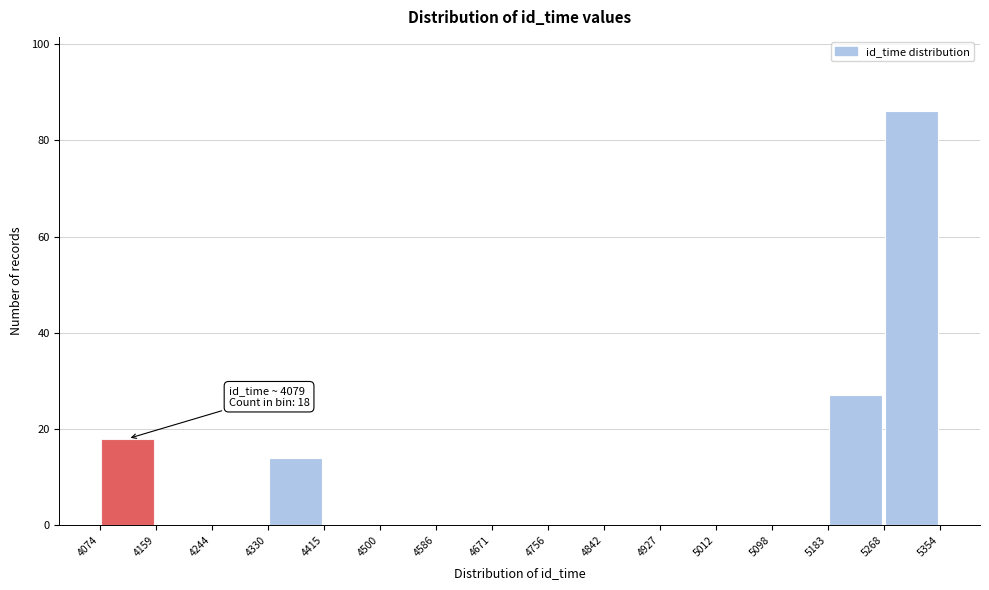

Which range on the x-axis has the tallest bar?

5268 to 5354